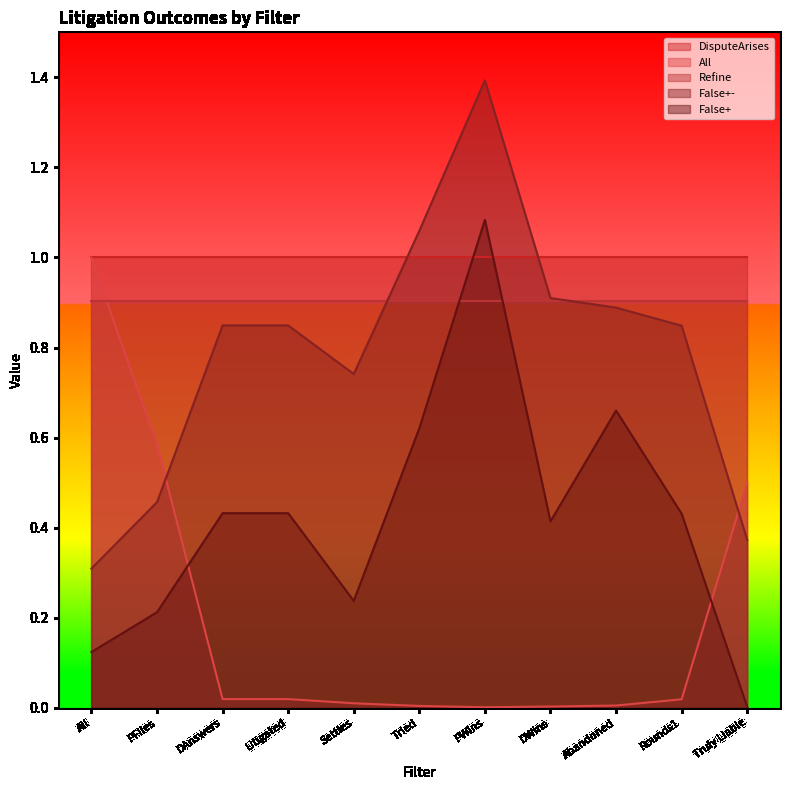

True or false: False+ and False+- intersect in this chart.

False